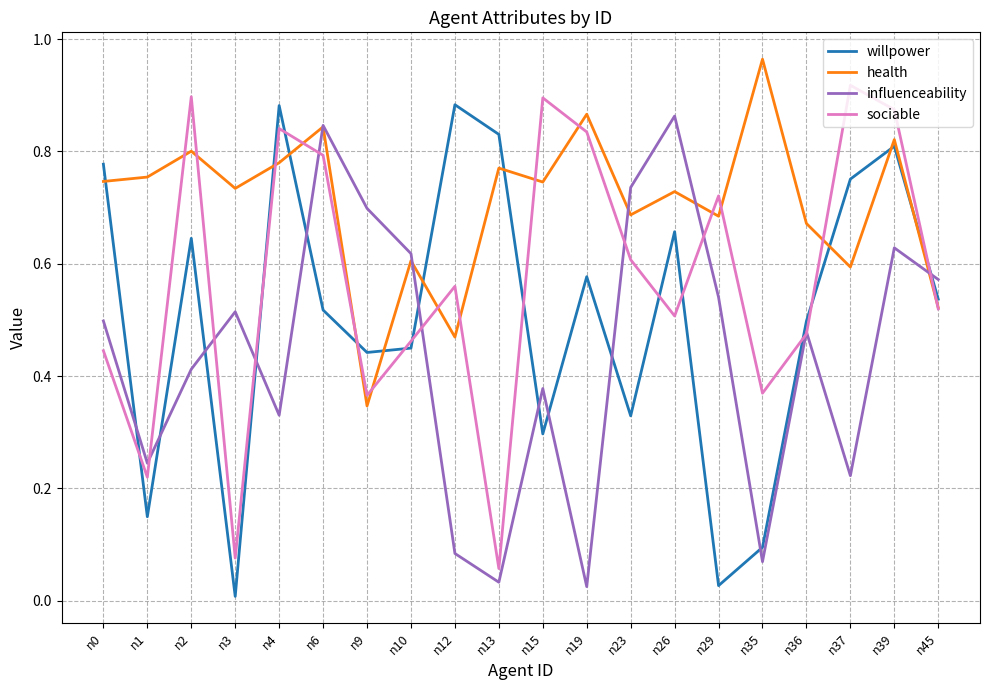

True or false: sociable has a value of 0.5 at n10.

True